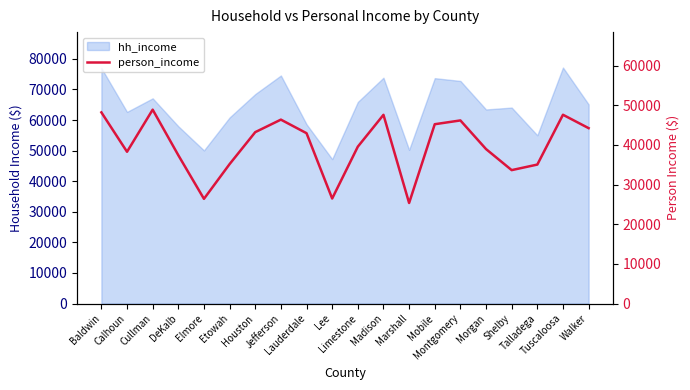

Where does the data first go above 42965?

Baldwin